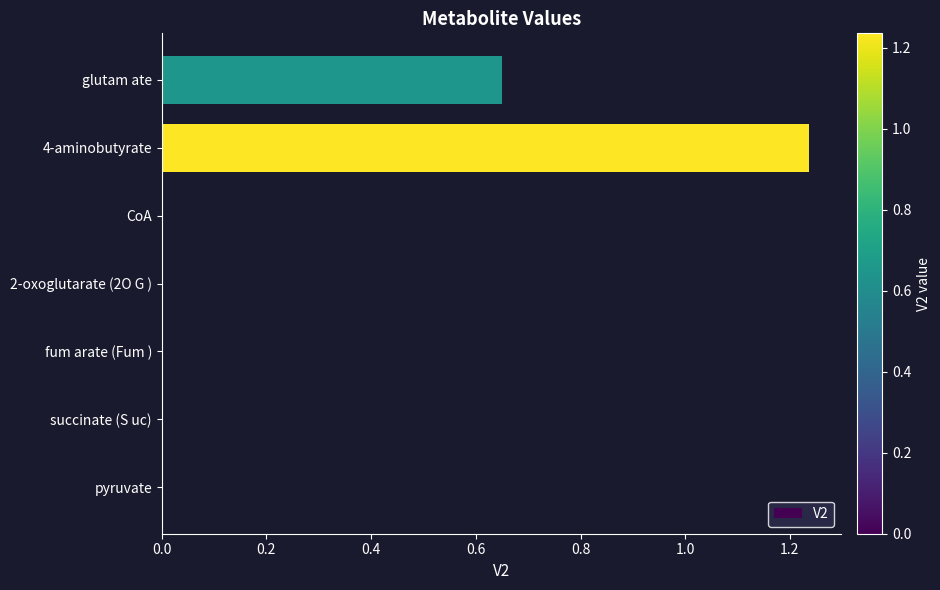

Approximately how many times larger is the value at glutam ate compared to 4-aminobutyrate?

0.5